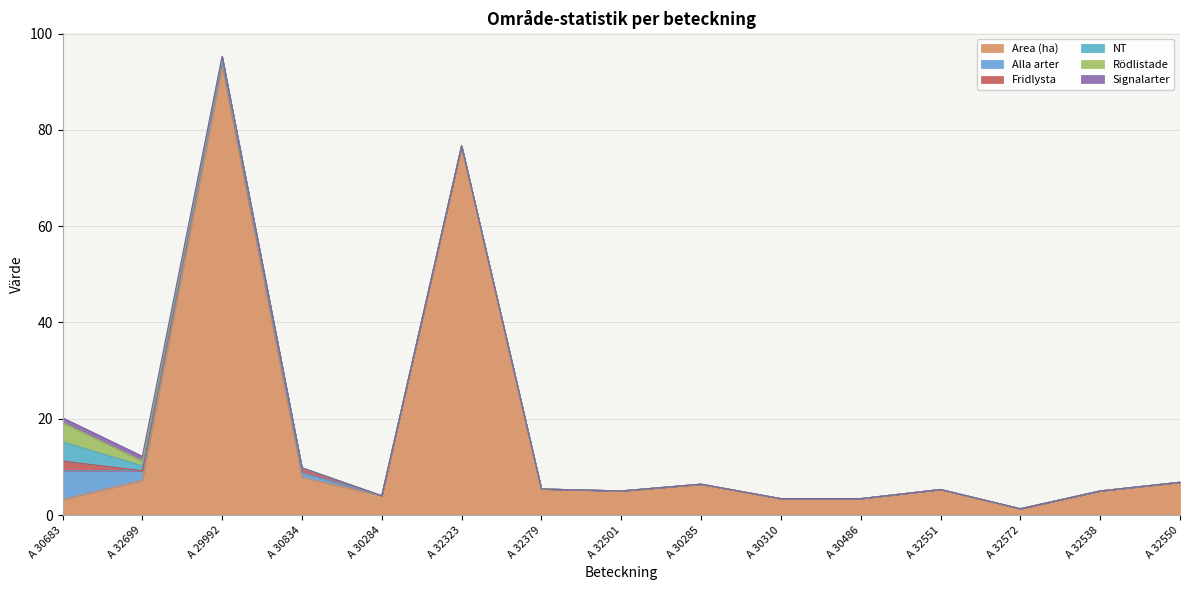

Which series changed the most between A 32379 and A 32550?

Area (ha)